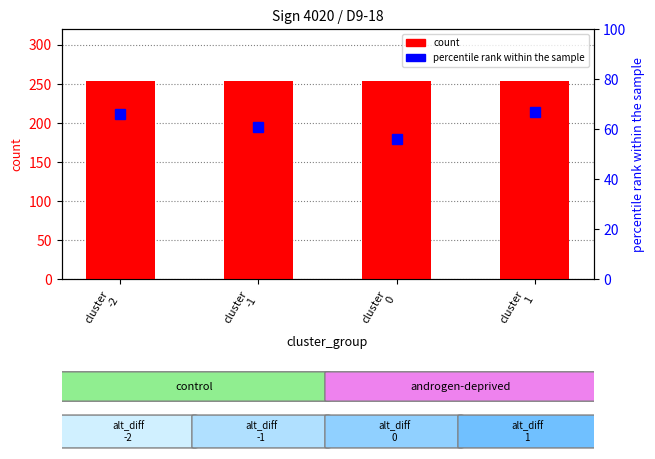

Is it true that count equals 358.1 at cluster
-2?

False